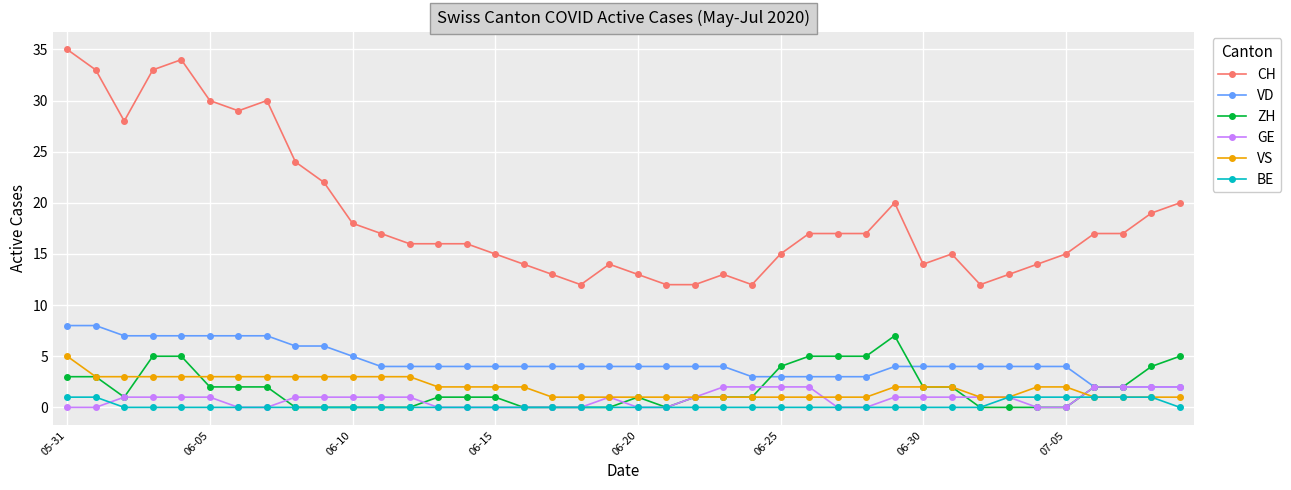

True or false: CH and BE intersect in this chart.

False